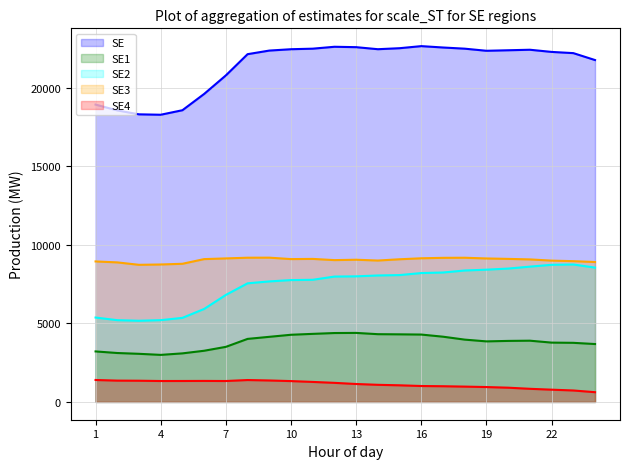

What is the total value across all series at 24?

43497